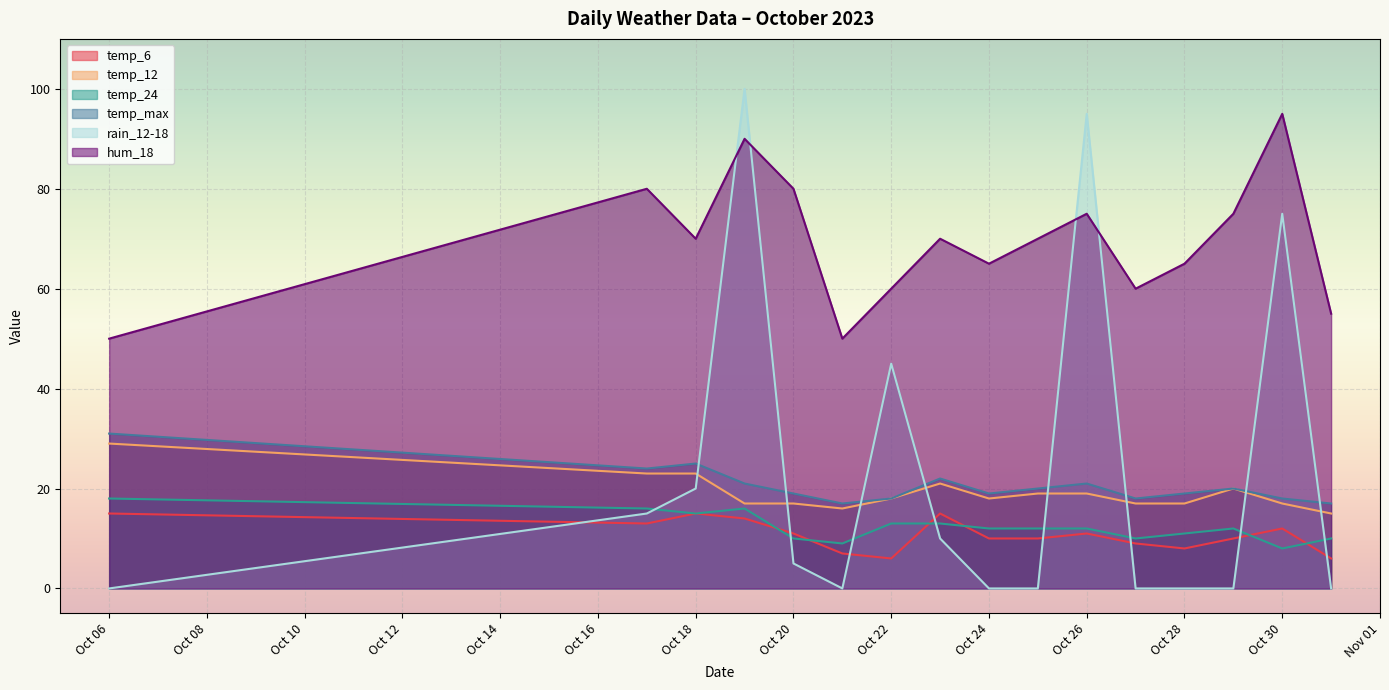

True or false: temp_24 and temp_12 cross at least once.

False